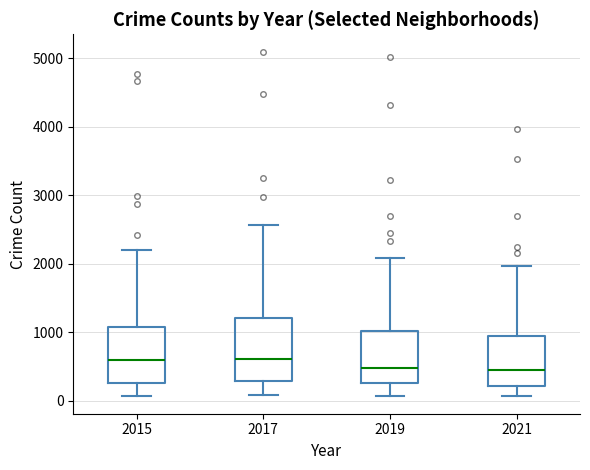

Comparing the boxes themselves (not the whiskers), which one is the tallest?

2017